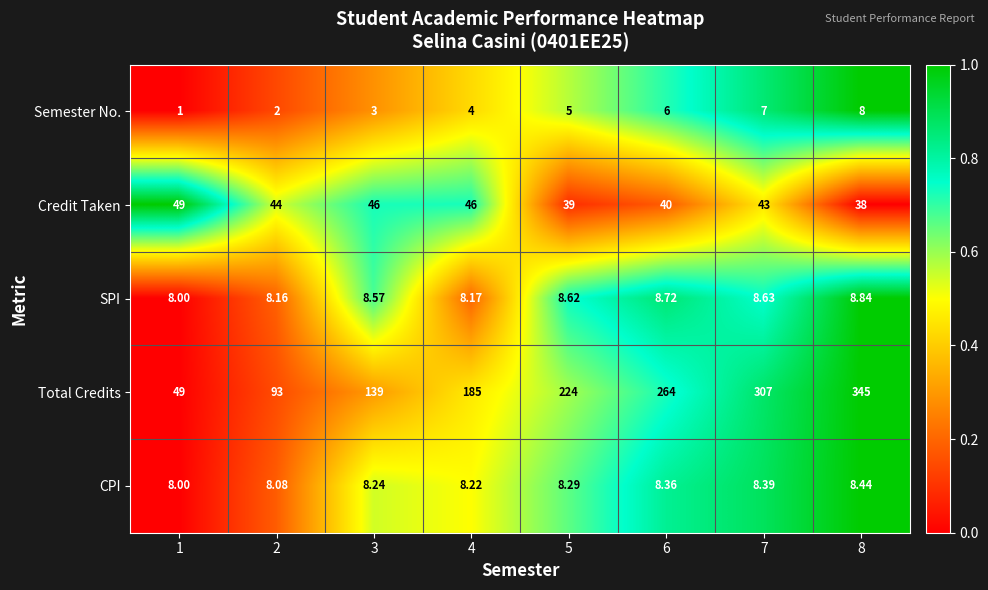

Is the value of Total Credits at 7 greater than the value of CPI at 6?

Yes